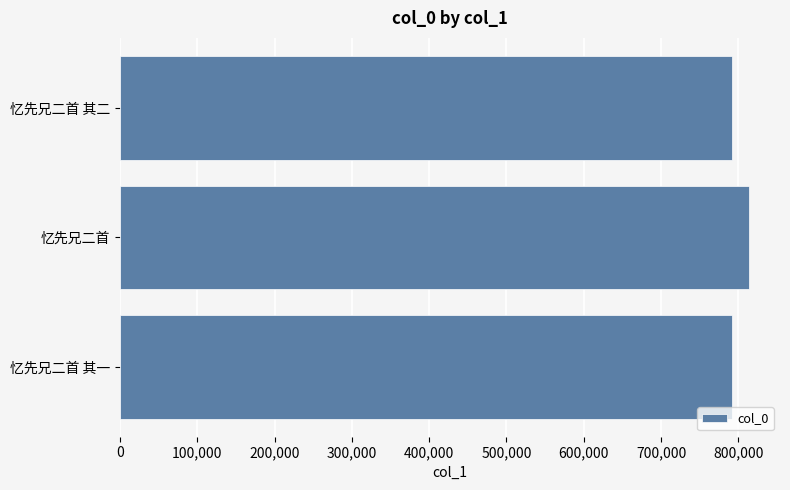

What is the smallest value displayed?

791523